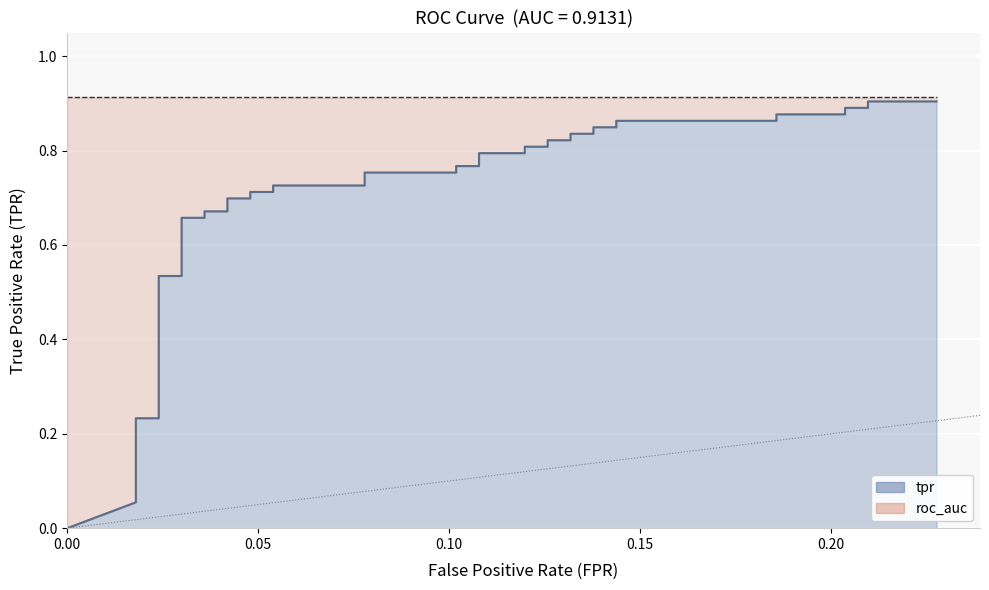

The chart shows a value of 1.3 at 23. True or false?

False